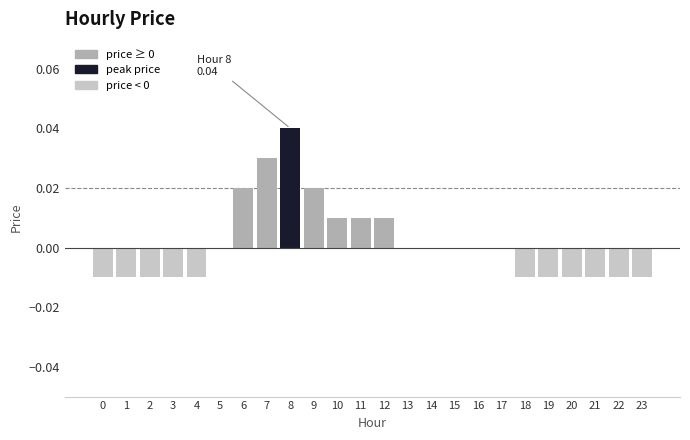

Which has a higher value, 17 or 22?

17